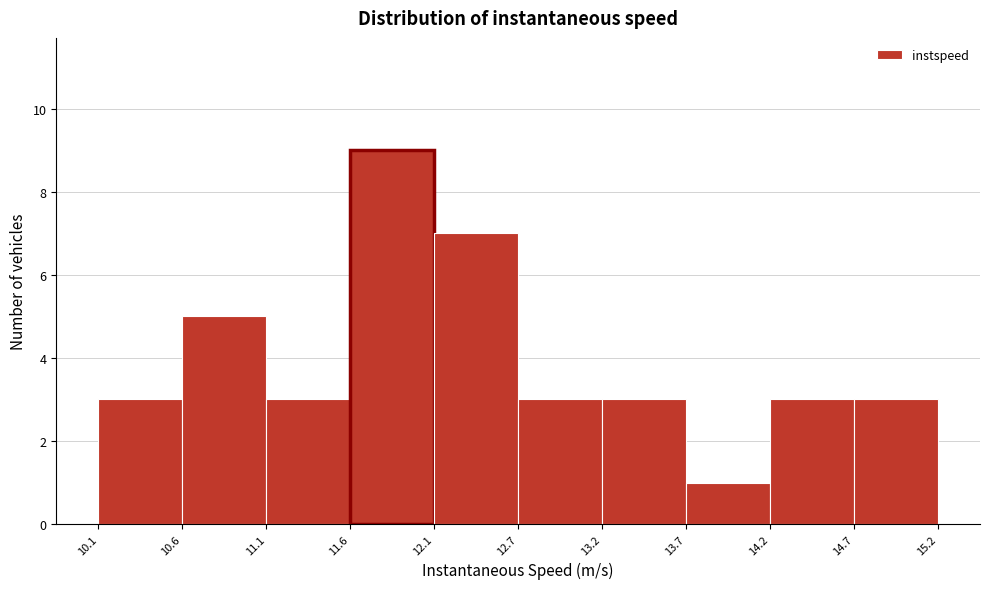

What is the height of the bar covering 10.6 to 11.1 on the x-axis? The values are not printed on the chart, so give them approximately, as read against the axis.

5